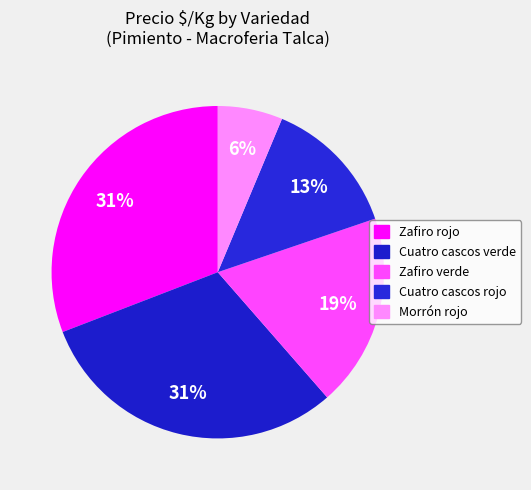

How many slices are in this pie chart?

5